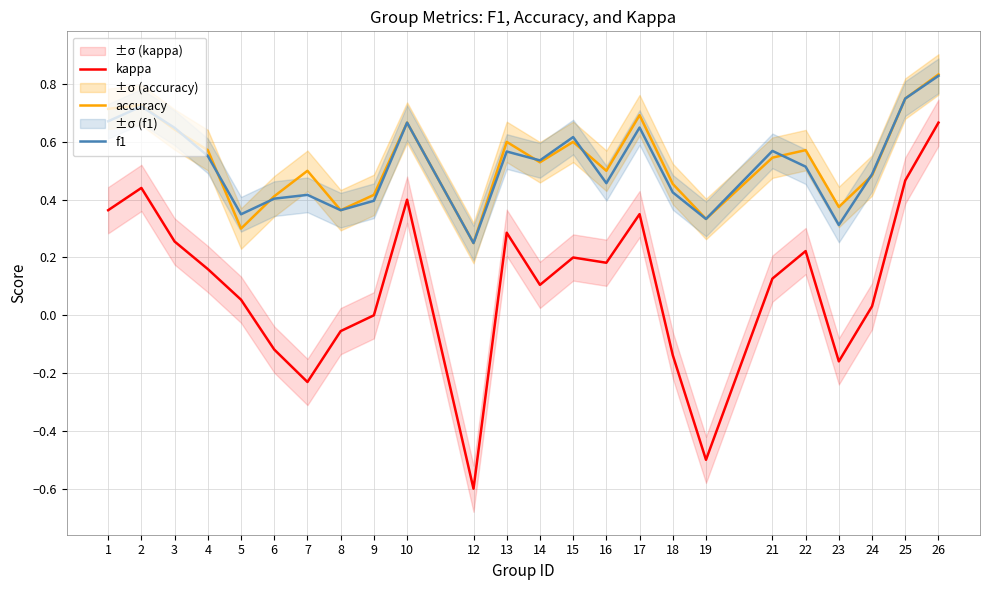

How many lines are shown in the chart?

3